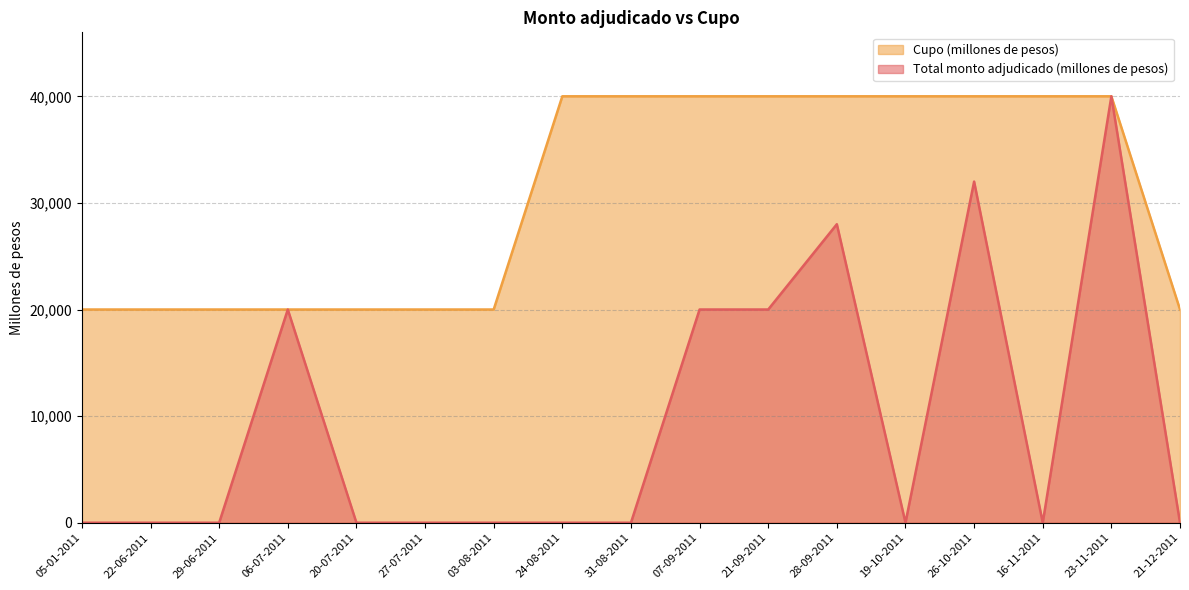

Reading right to left, transcribe all the data shown in this chart.

Cupo (millones de pesos) line: 21-12-2011=20000	23-11-2011=40000	16-11-2011=40000	26-10-2011=40000	19-10-2011=40000	28-09-2011=40000	21-09-2011=40000	07-09-2011=40000	31-08-2011=40000	24-08-2011=40000	03-08-2011=20000	27-07-2011=20000	20-07-2011=20000	06-07-2011=20000	29-06-2011=20000	22-06-2011=20000	05-01-2011=20000
Total monto adjudicado (millones de pesos) line: 21-12-2011=0	23-11-2011=40000	16-11-2011=0	26-10-2011=32000	19-10-2011=0	28-09-2011=28000	21-09-2011=20000	07-09-2011=20000	31-08-2011=0	24-08-2011=0	03-08-2011=0	27-07-2011=0	20-07-2011=0	06-07-2011=20000	29-06-2011=0	22-06-2011=0	05-01-2011=0